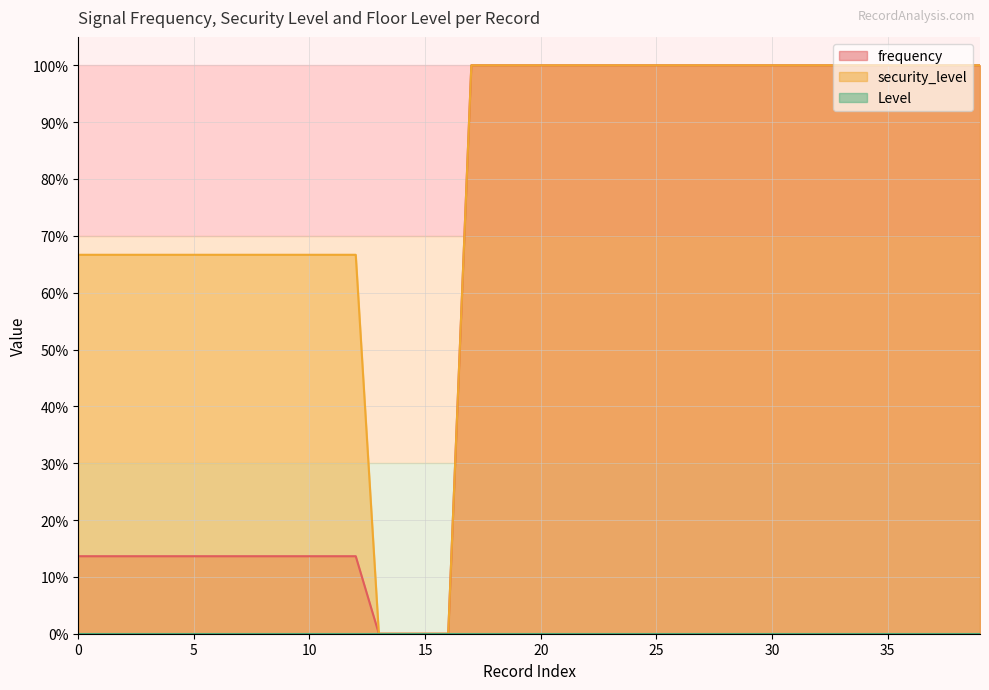

Is it true that frequency equals 100.0 at 29?

True